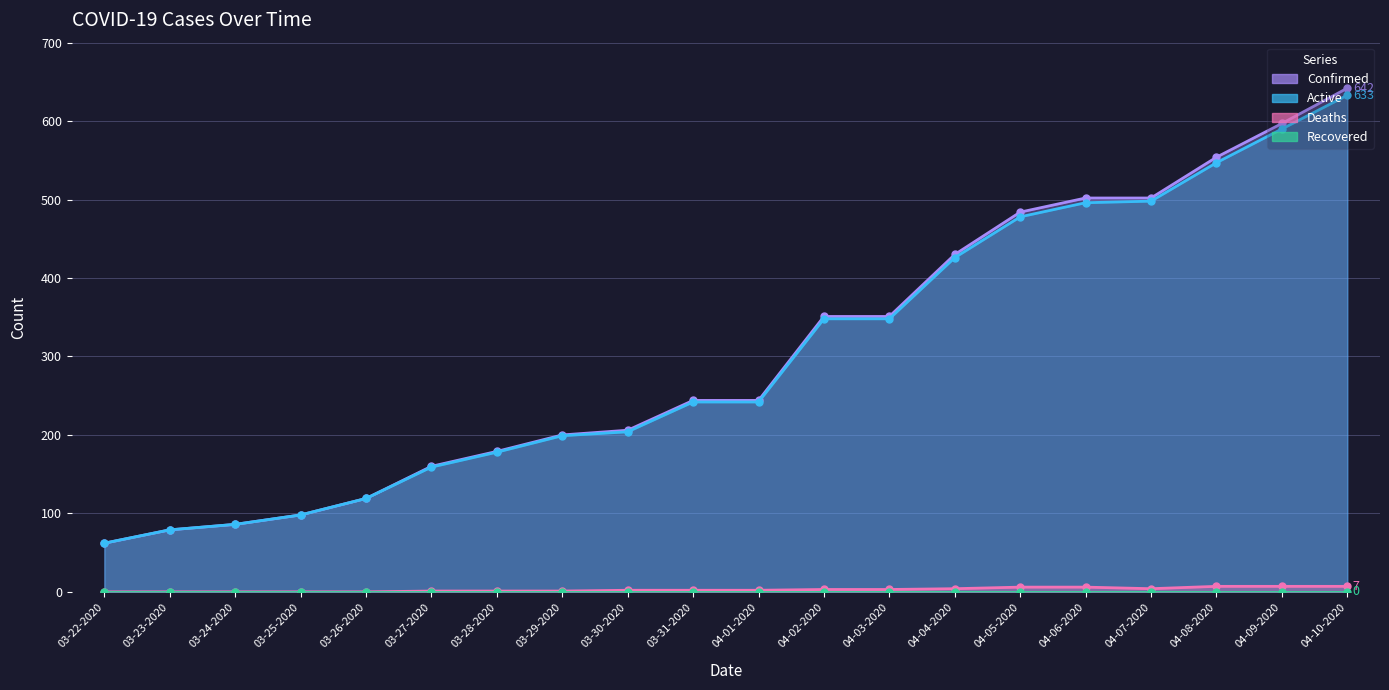

What is the maximum value for Confirmed?

642